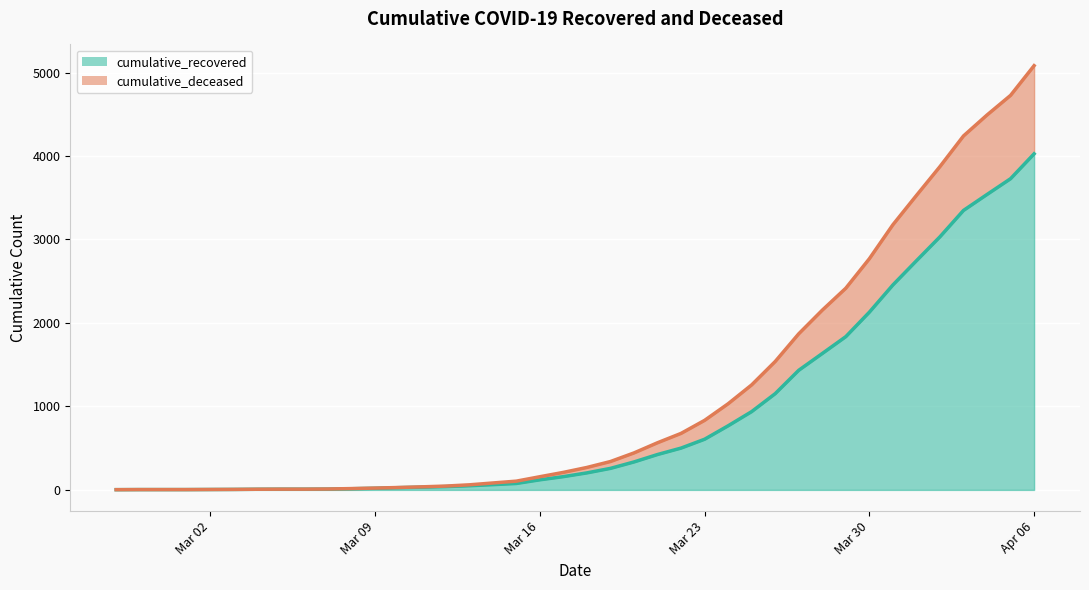

Which category has the highest value in the cumulative_recovered series?

Apr 06